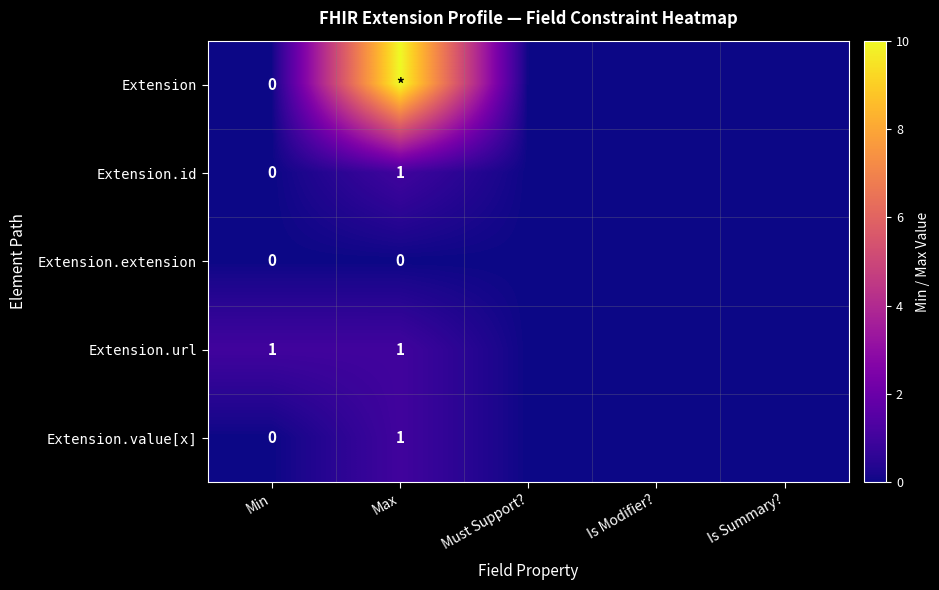

What is the difference between the second highest and second lowest values in the Extension.url series?

1